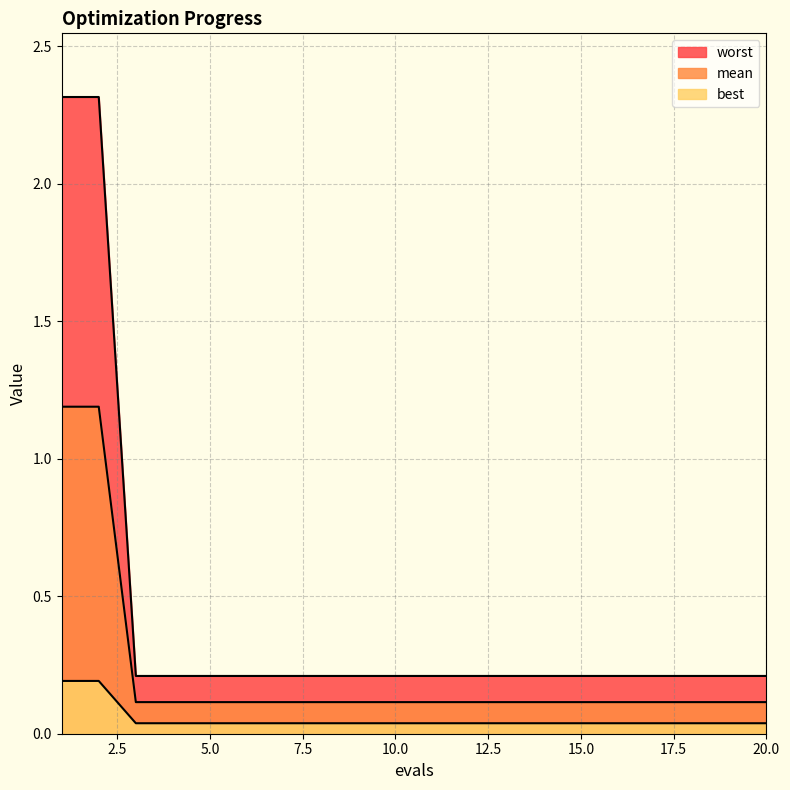

True or false: mean and worst cross at least once.

False